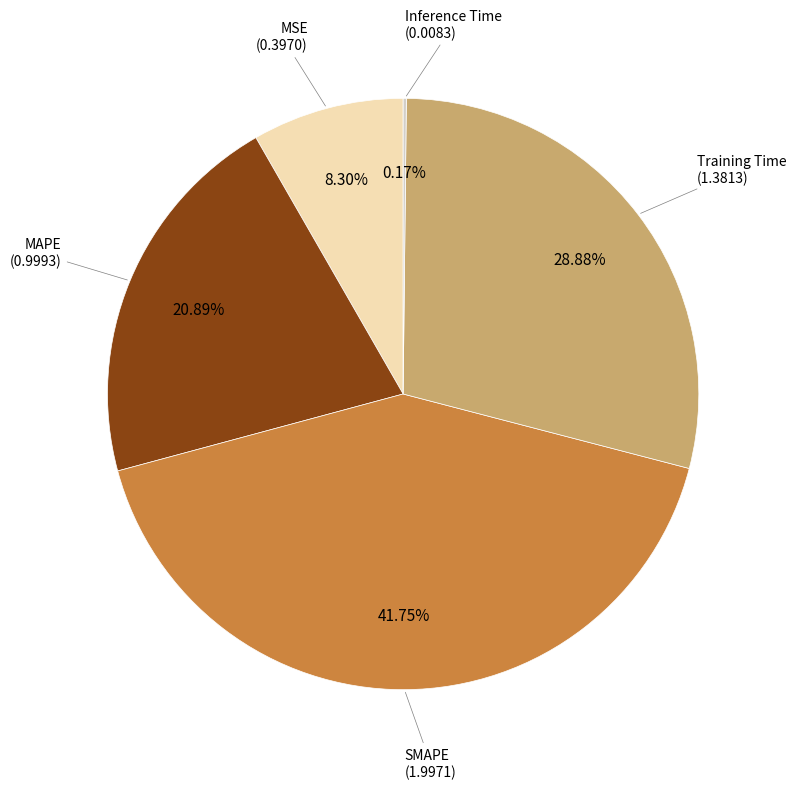

Is there a majority slice in this chart?

No